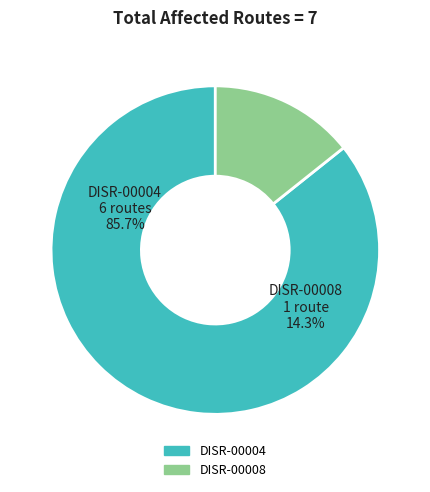

Does any single category account for the majority?

Yes